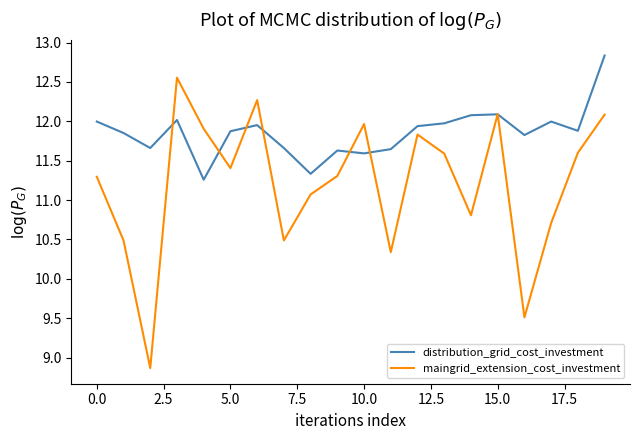

What is the lowest value of the distribution_grid_cost_investment series?

11.3